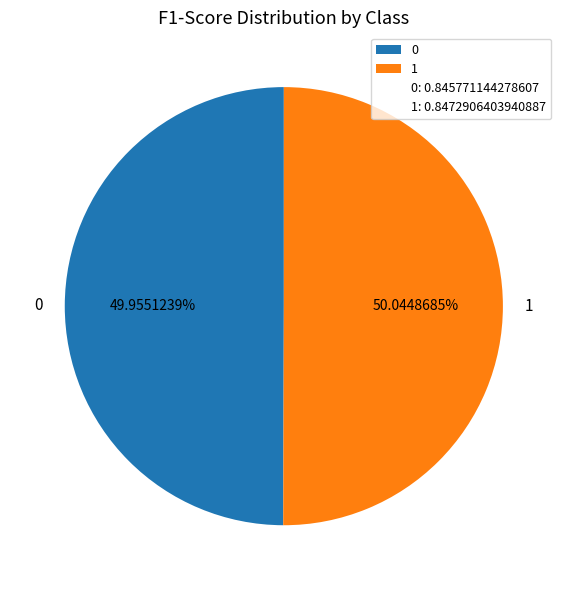

True or false: 0 accounts for 43% of the total.

False